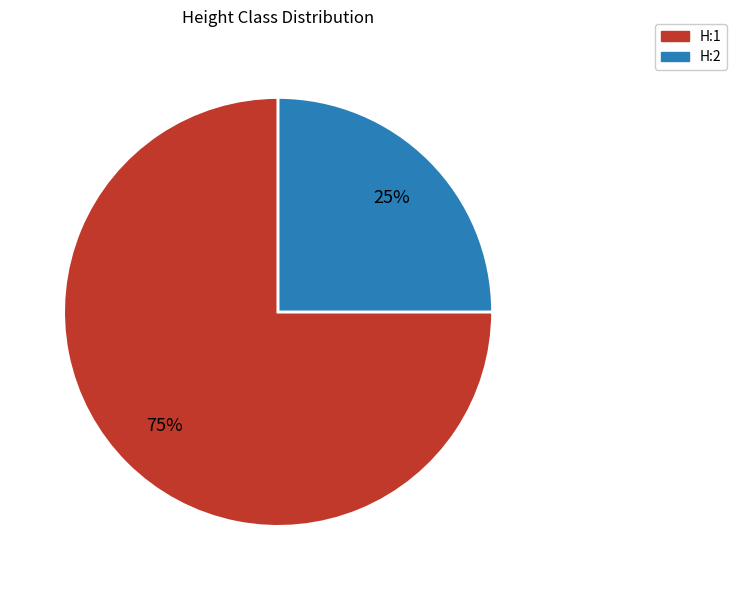

Which has a higher value, H:1 or H:2?

H:1